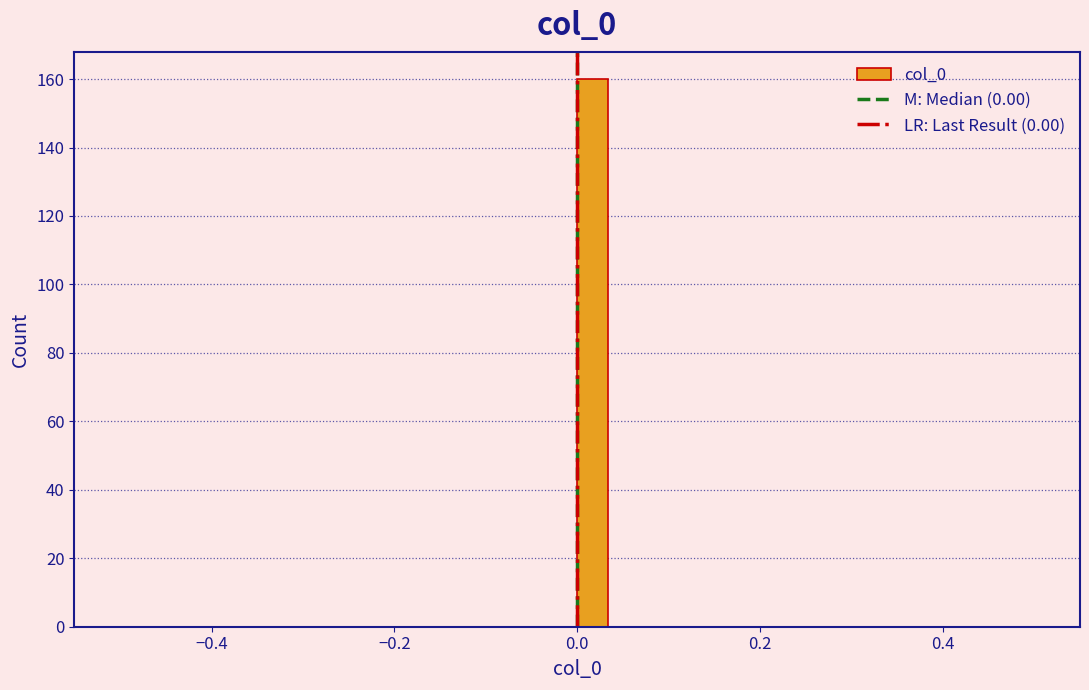

Around what value on the x-axis is the tallest bar? Give the approximate position of its centre, as read against the axis.

0.02